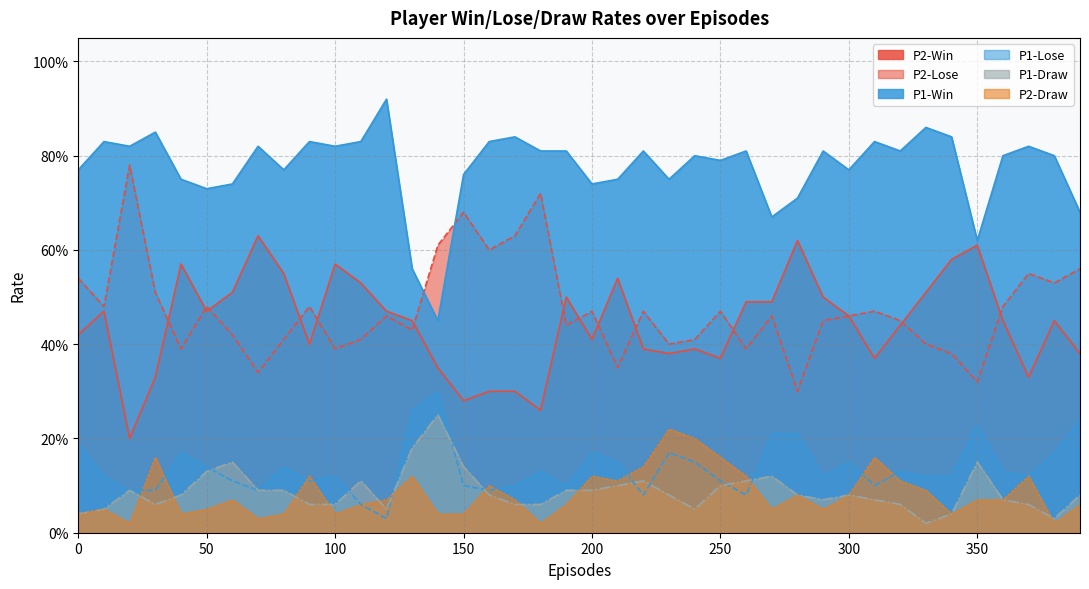

Does the chart display data point markers on the line(s)?

No